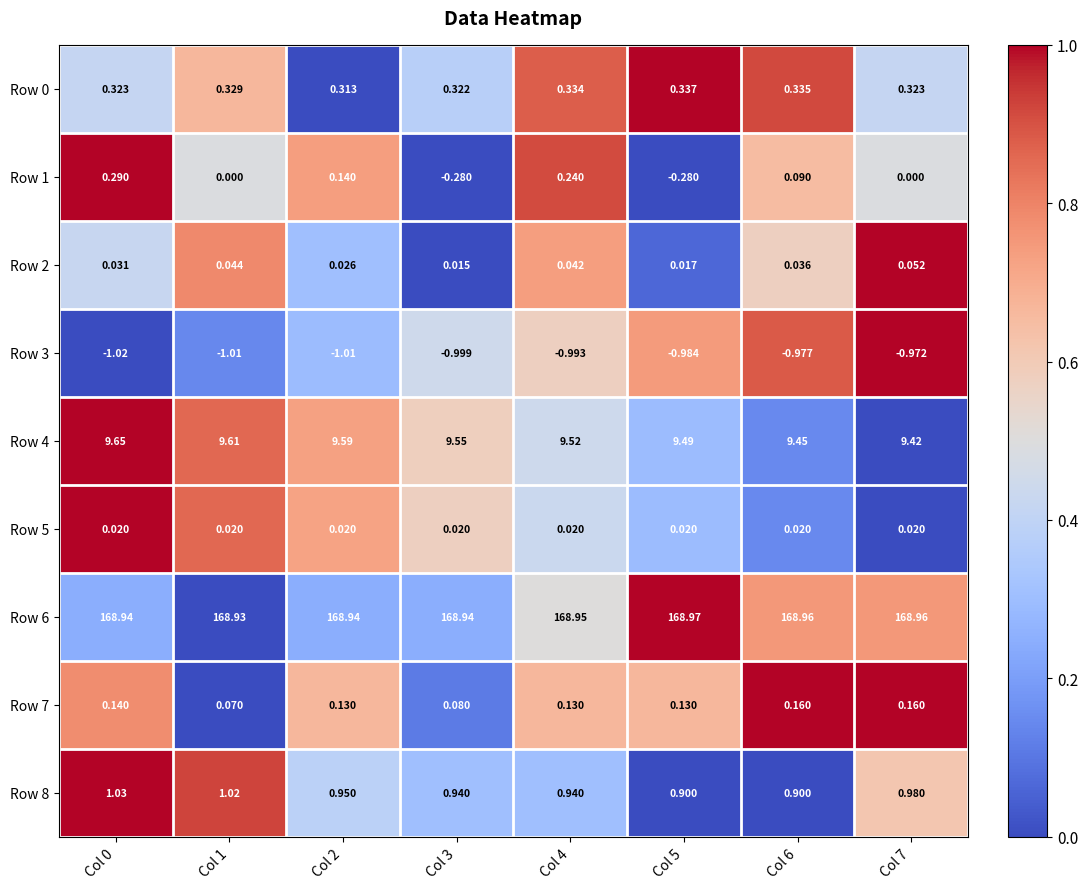

Is the value of Row 2 at Col 6 greater than the value of Row 7 at Col 2?

No